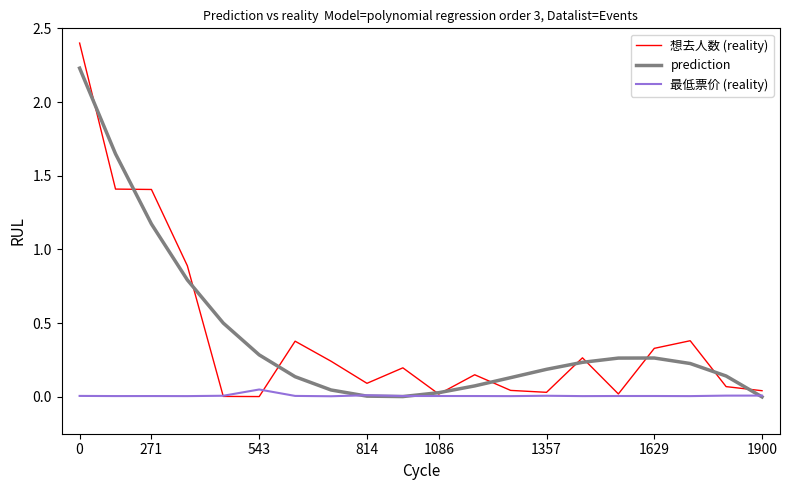

What are all the series names shown in the legend?

想去人数 (reality), prediction, 最低票价 (reality)